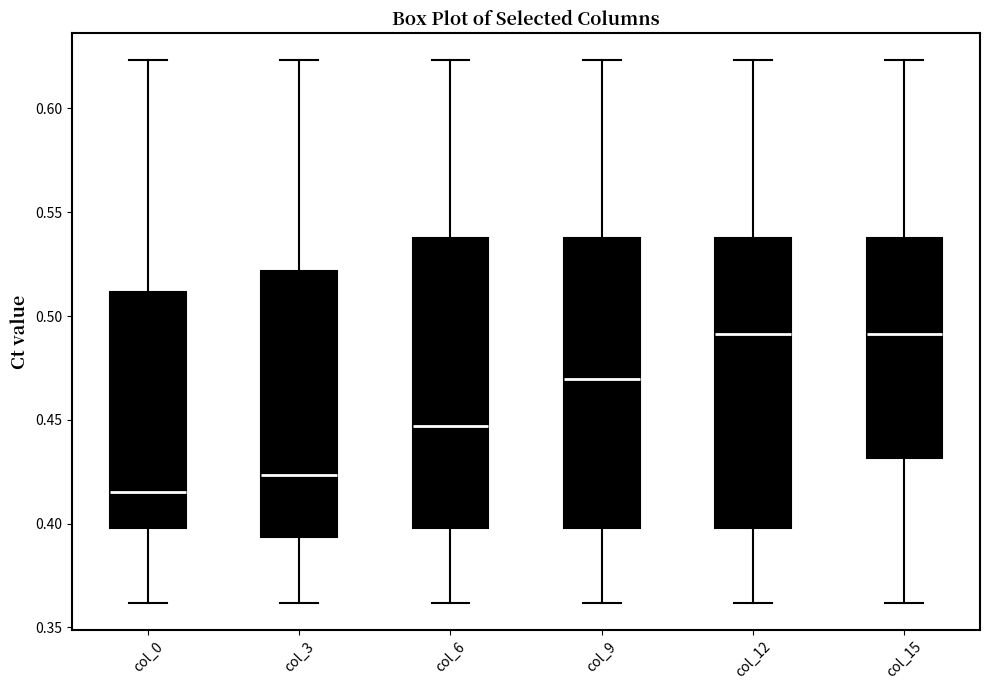

Reading left to right, transcribe this box plot: for each box, give where its median line is, the range the box spans, and where its two whiskers end, as read against the y-axis. The values are not printed on the chart, so give them approximately, as read against the axis.

col_0: median 0.415, box 0.400 to 0.510, whiskers 0.360 to 0.625
col_3: median 0.425, box 0.395 to 0.520, whiskers 0.360 to 0.625
col_6: median 0.445, box 0.400 to 0.540, whiskers 0.360 to 0.625
col_9: median 0.470, box 0.400 to 0.540, whiskers 0.360 to 0.625
col_12: median 0.490, box 0.400 to 0.540, whiskers 0.360 to 0.625
col_15: median 0.490, box 0.430 to 0.540, whiskers 0.360 to 0.625